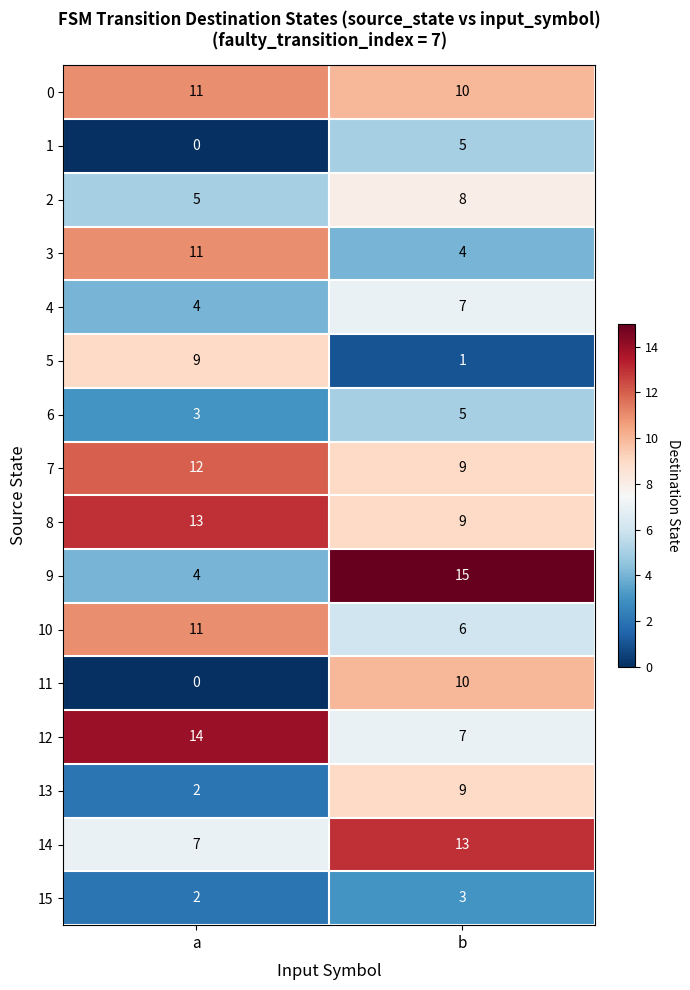

Which label corresponds to the smallest value in the chart?

a